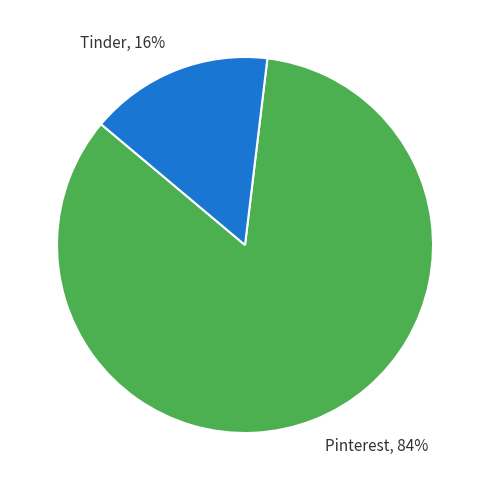

Between Tinder and Pinterest, which is larger?

Pinterest